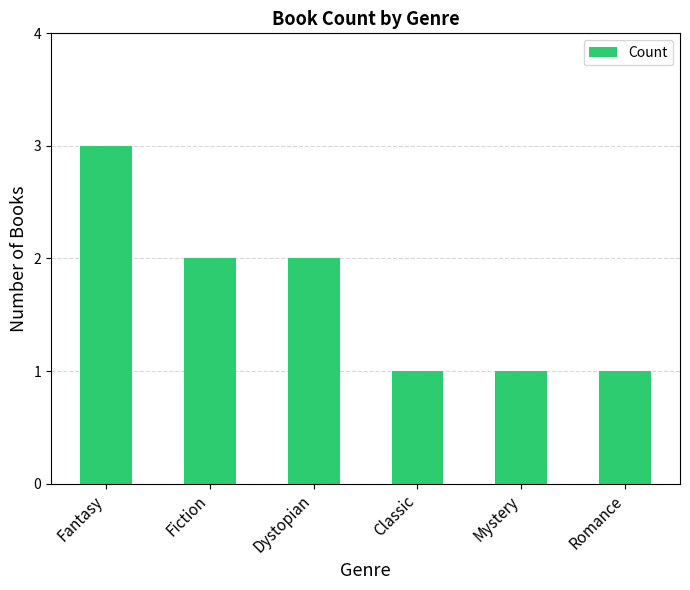

Reading left to right, transcribe all the data shown in this chart.

3	2	2	1	1	1